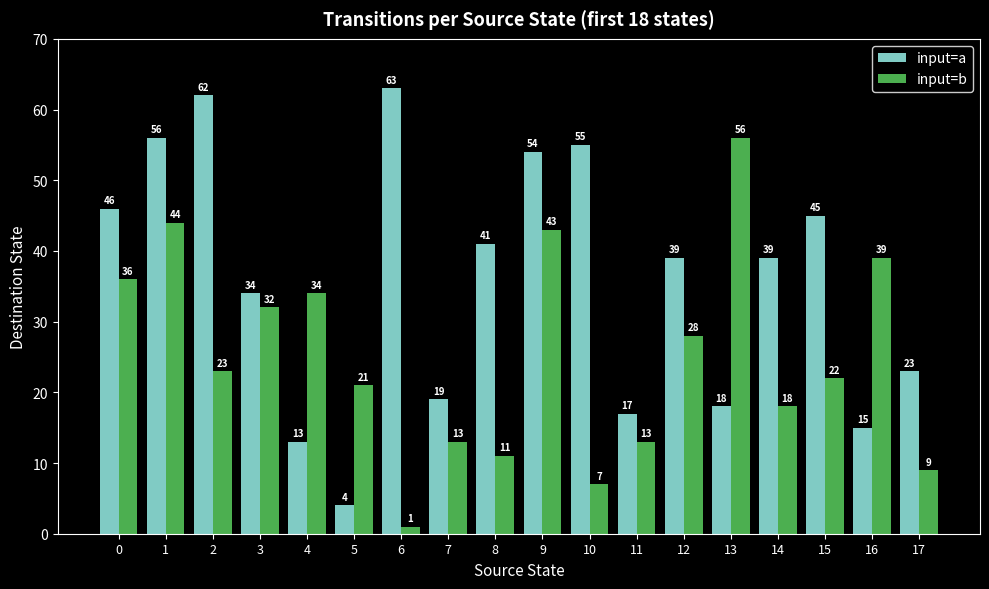

Count the number of categories in the chart.

18